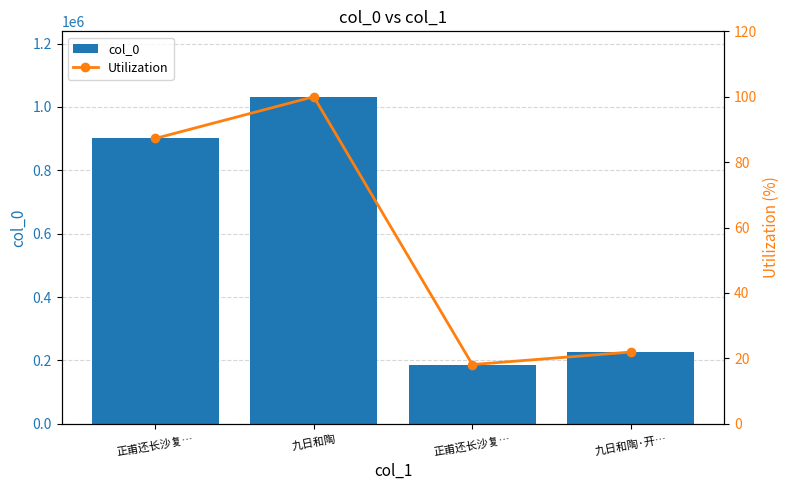

At which category is the sum across all series the highest?

九日和陶